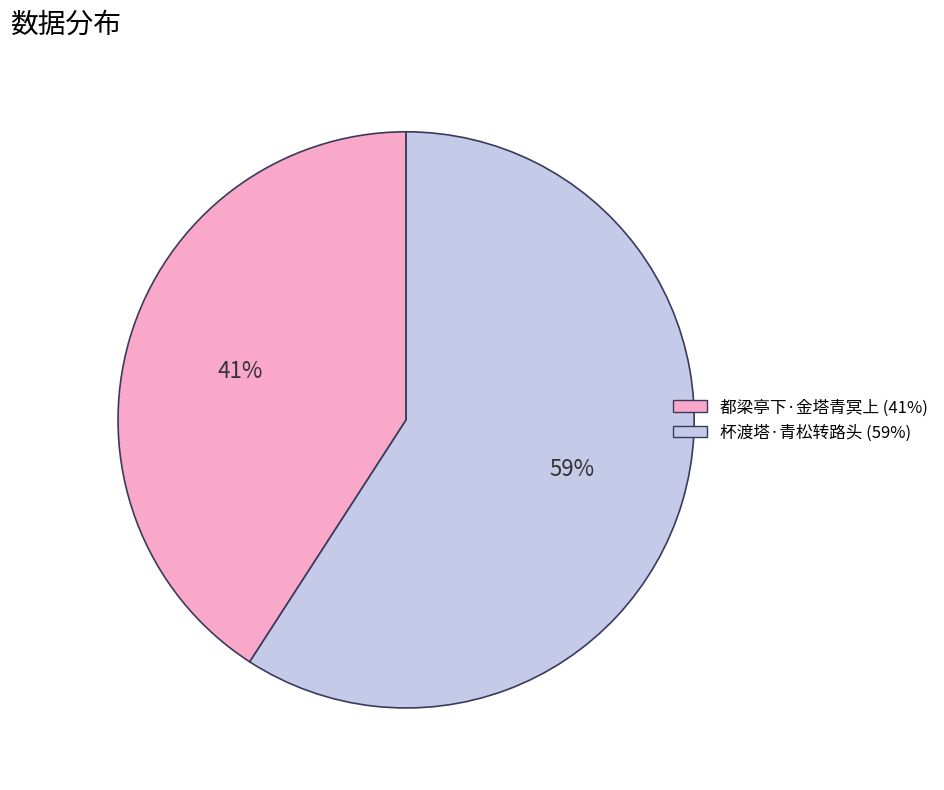

Does any single category account for the majority?

Yes